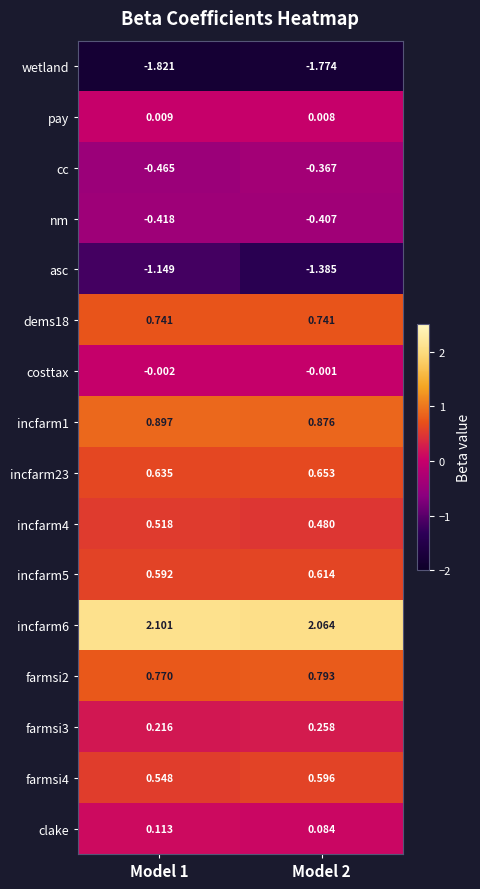

Which series has the largest range (max minus min)?

asc